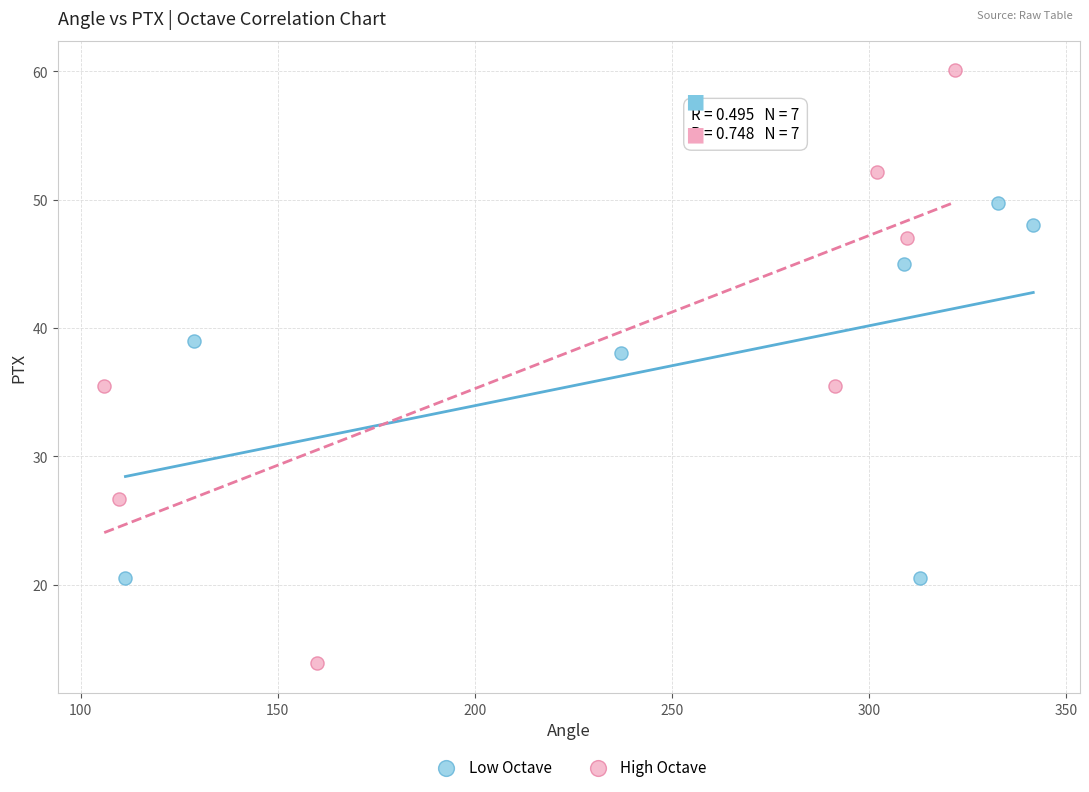

Which series reaches the maximum Y coordinate?

High Octave